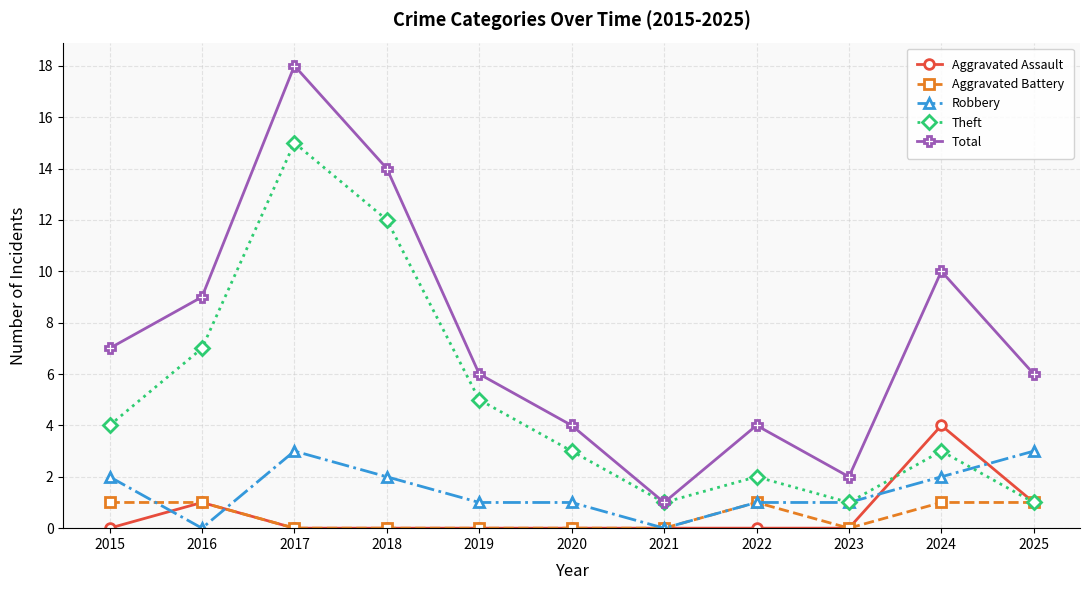

What is the value of the Total point at the 1st from the left?

7